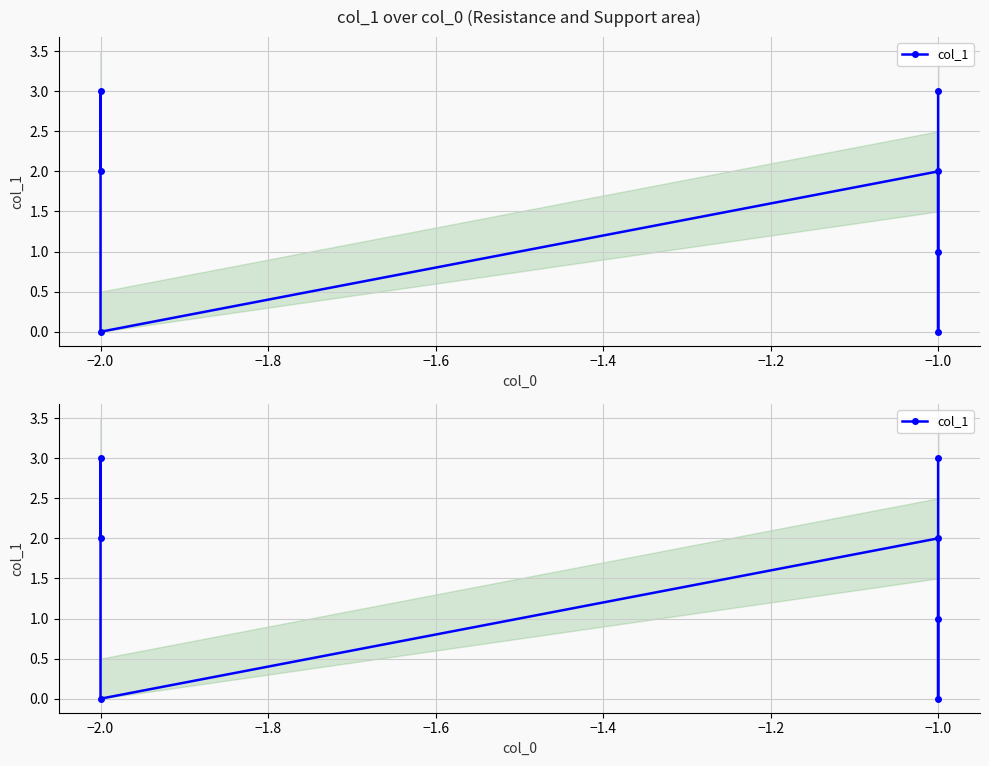

Is this an area chart (filled region under the line)?

No